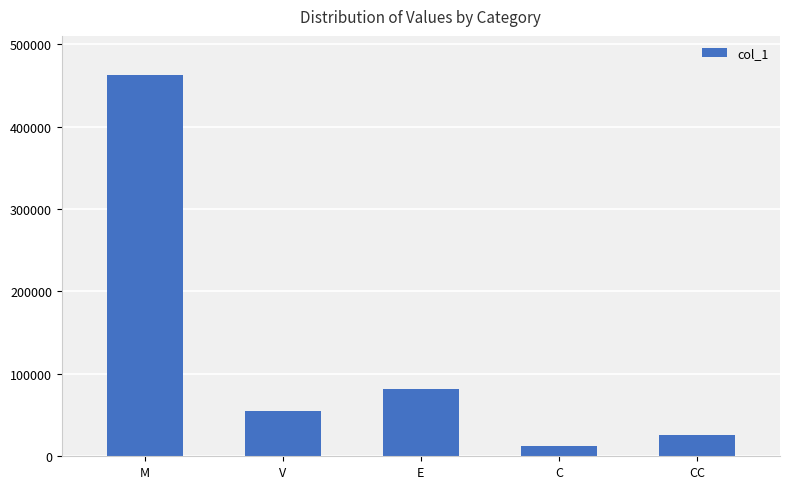

How many series are shown in this chart?

1